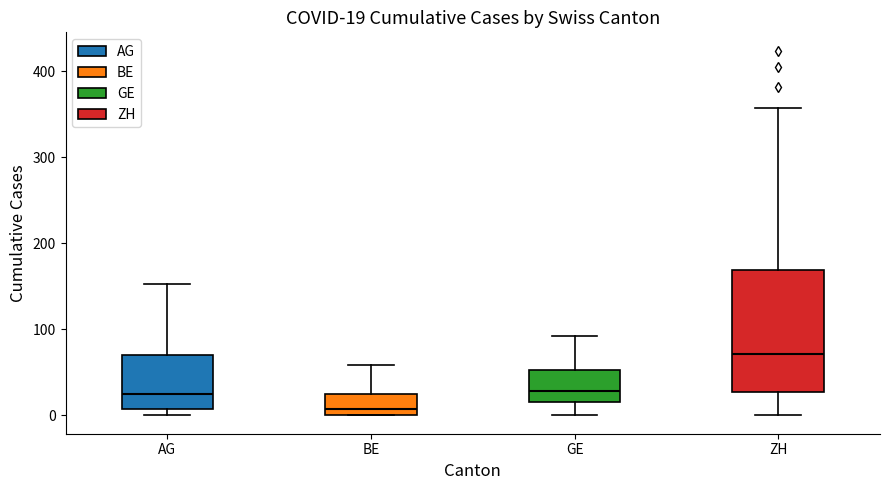

Which box's median line is the highest?

ZH